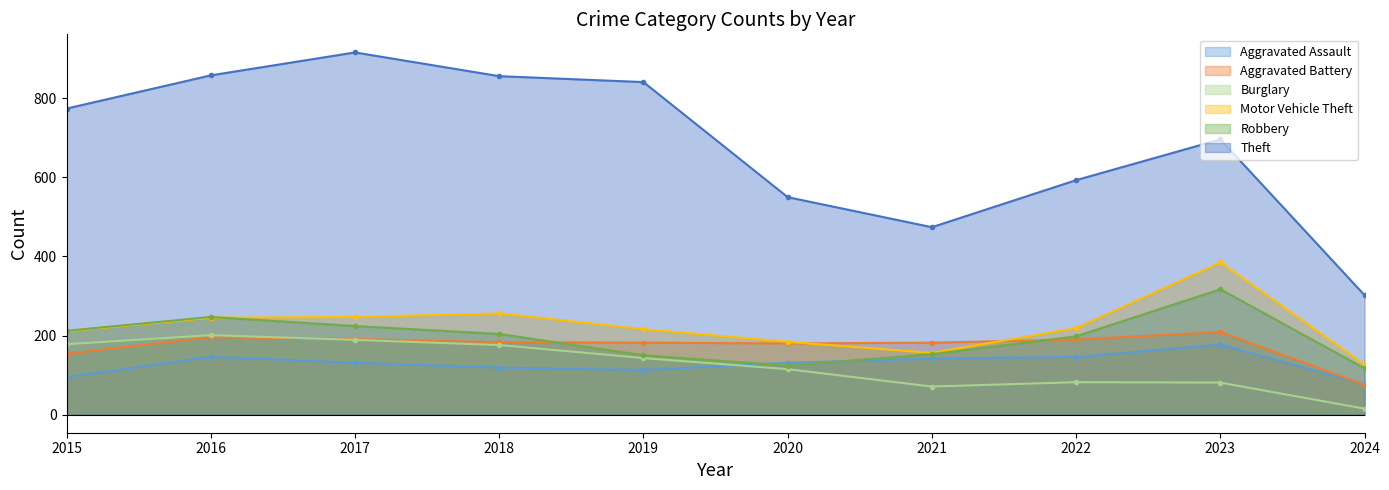

The Aggravated Battery series shows 101 at 2020. True or false?

False